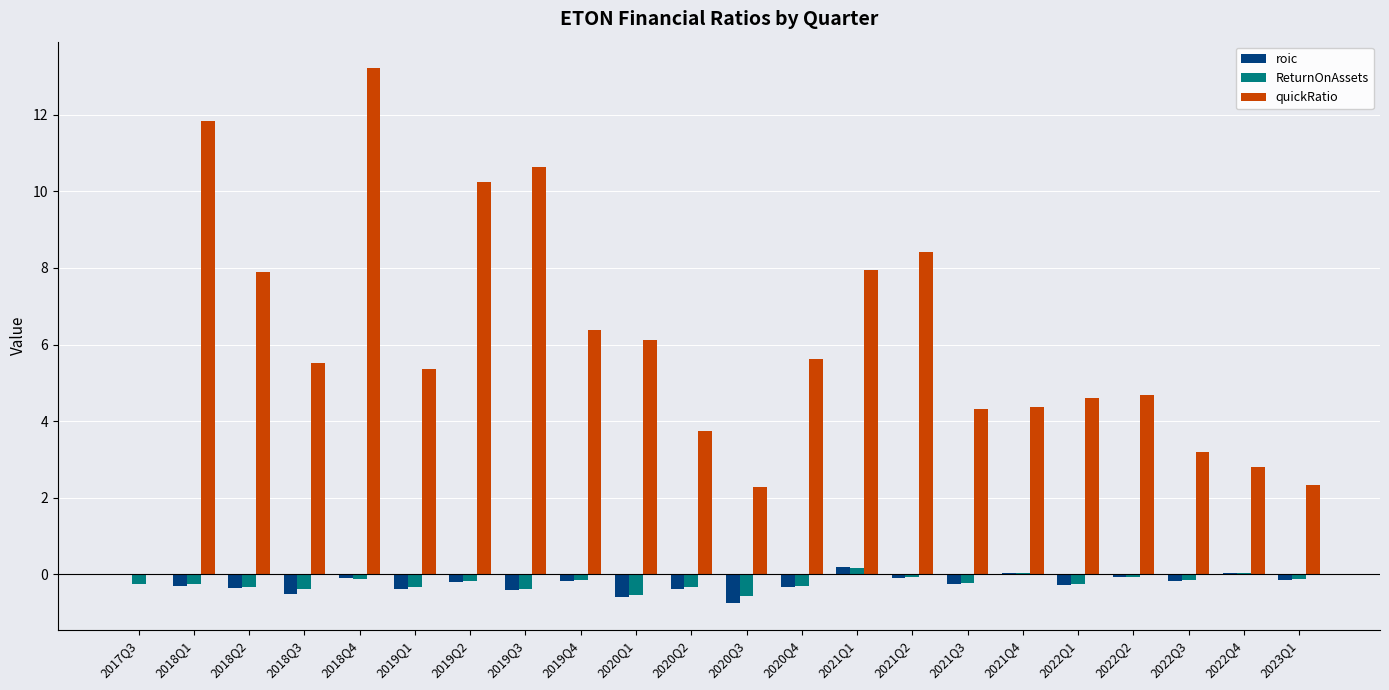

Are the bars horizontal?

No